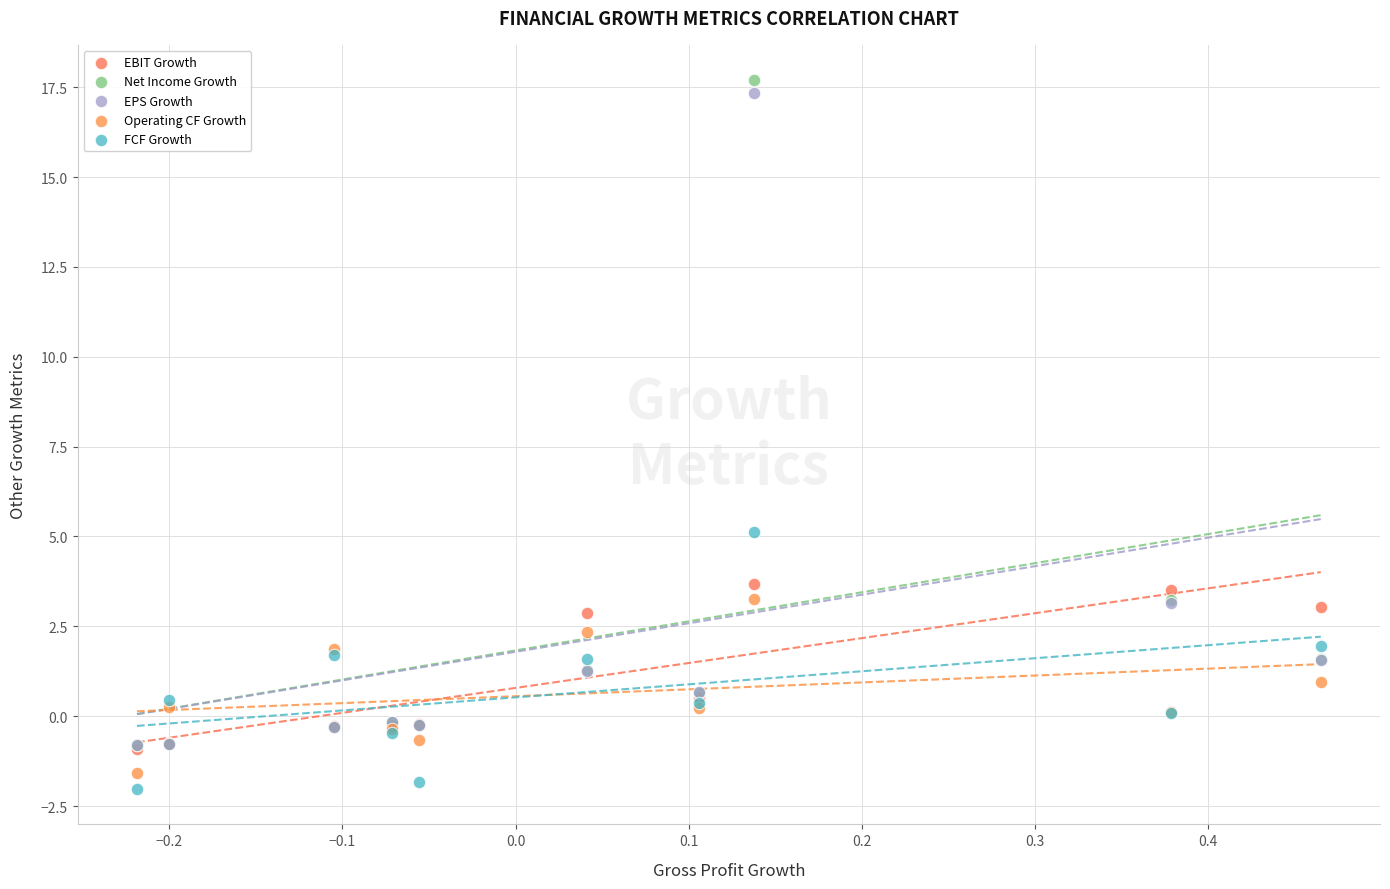

Which series reaches the maximum Y coordinate?

Net Income Growth